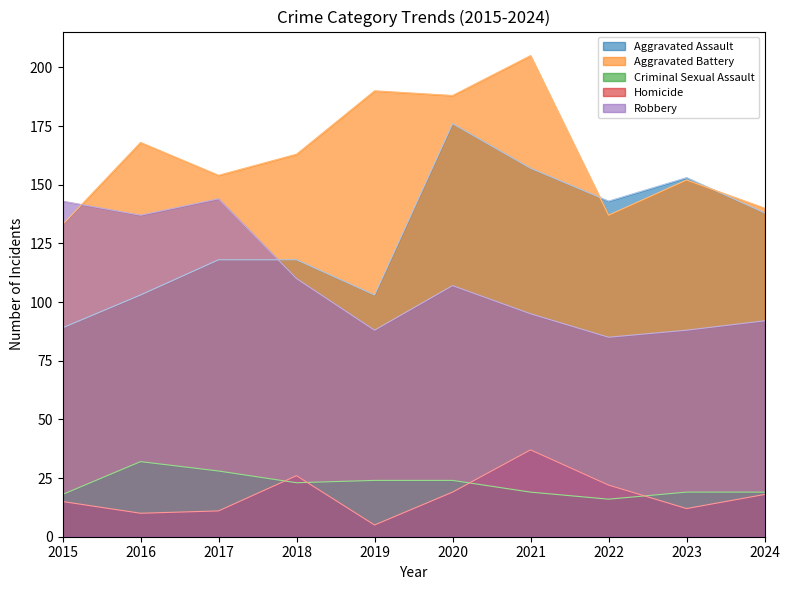

What is the value of the Aggravated Battery point at the 9th from the left?

152